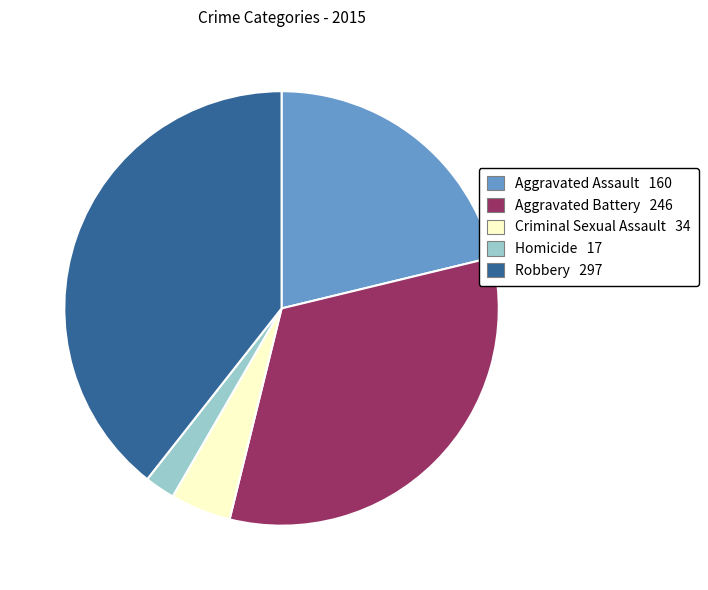

Rank the categories by value from highest to lowest.

Robbery, Aggravated Battery, Aggravated Assault, Criminal Sexual Assault, Homicide